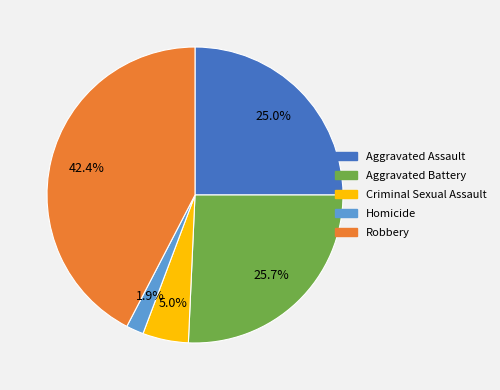

Combined, what portion of the pie is Robbery and Aggravated Battery?

68.1%